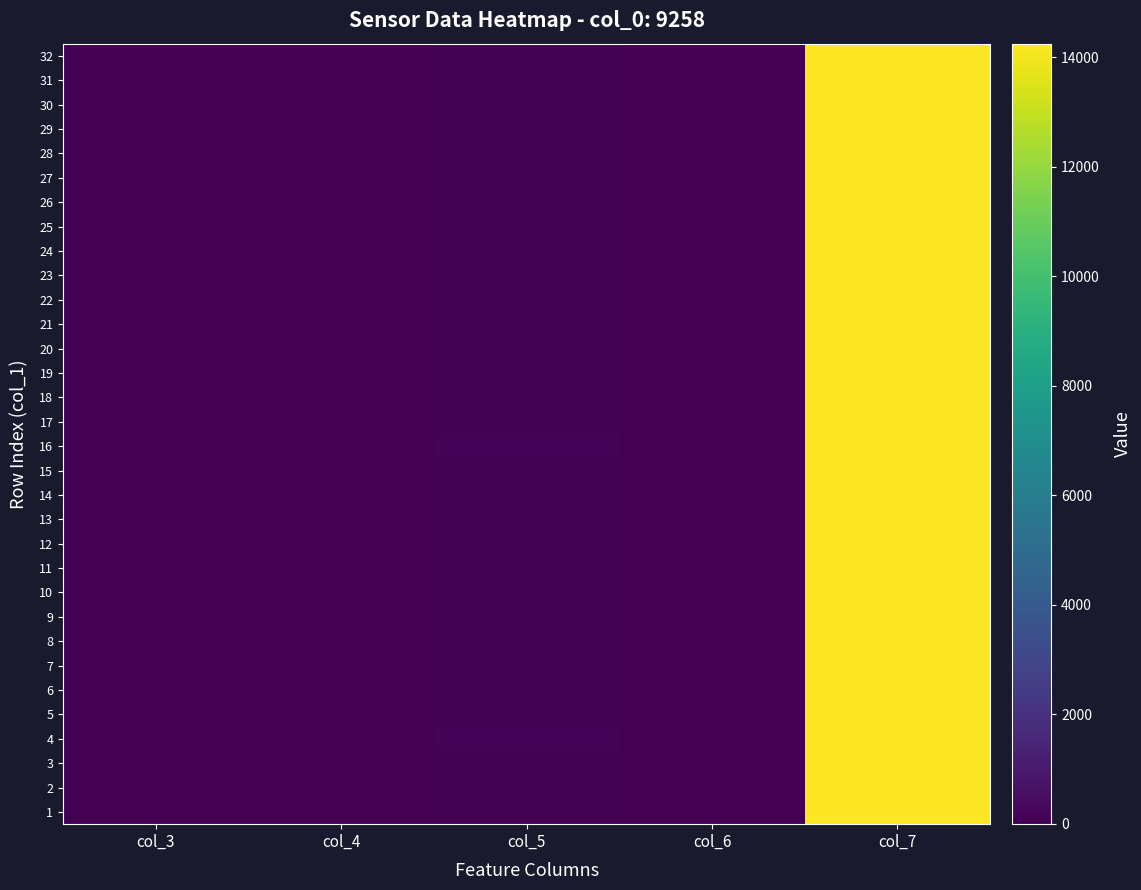

Count the number of categories in the chart.

5